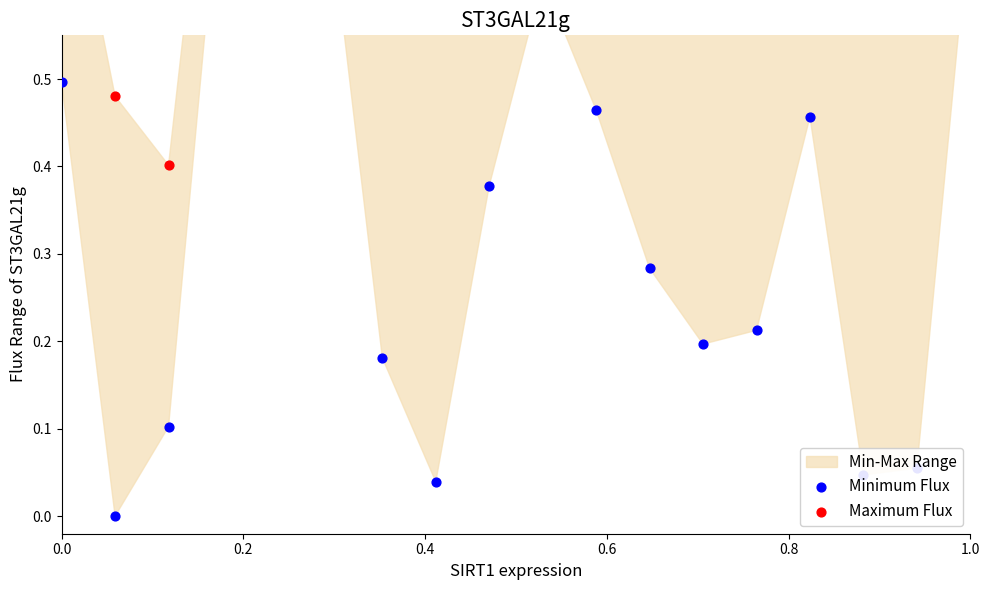

At which category is the sum across all series the highest?

0.8